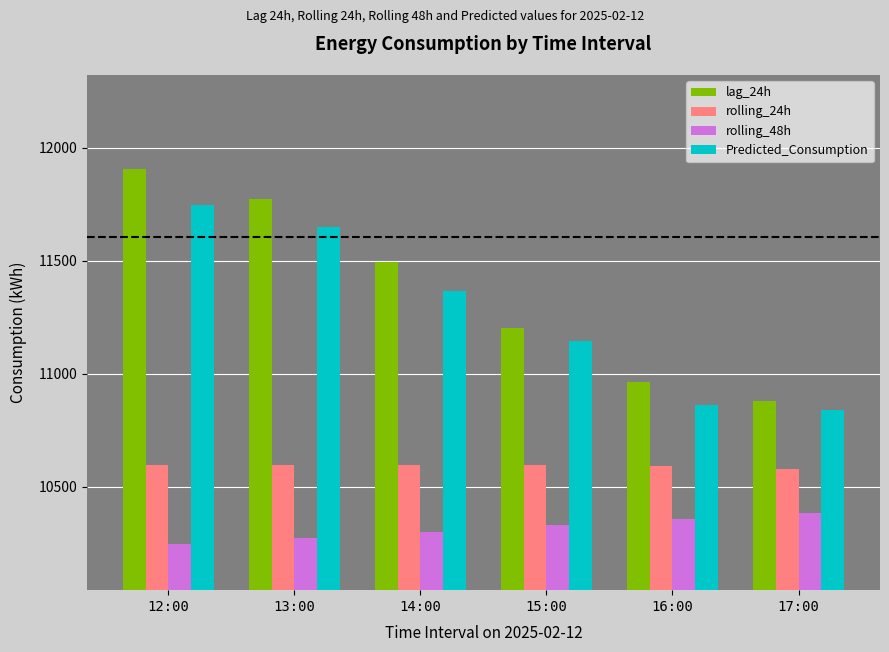

Are the bars grouped side by side (vs. stacked)?

Yes